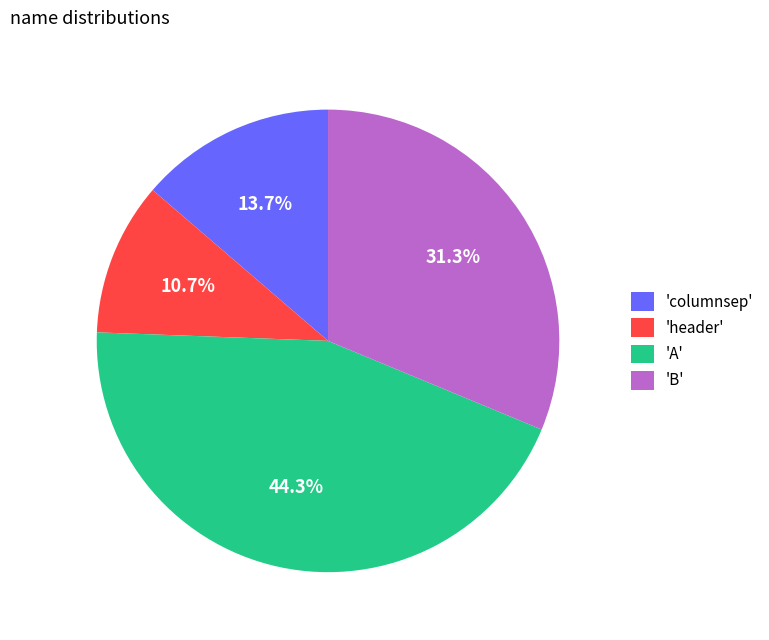

What percentage do 'columnsep' and 'header' together represent?

24.4%